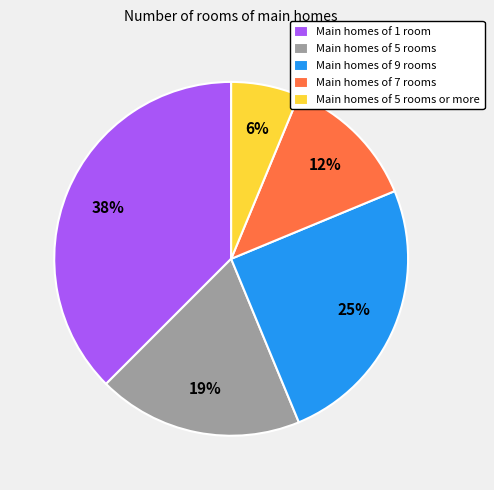

The Main homes of 9 rooms slice represents 17% of the pie. True or false?

False